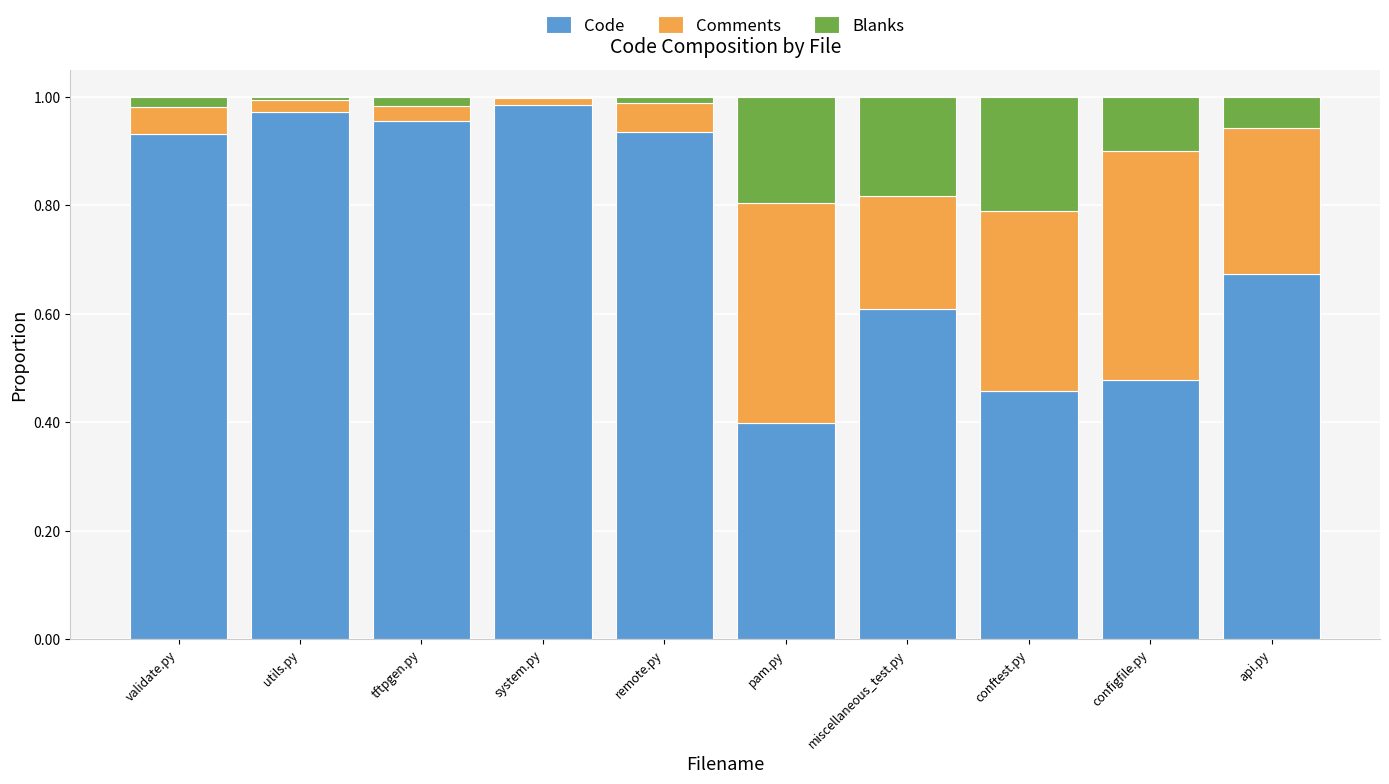

The Code series shows 0.4 at api.py. True or false?

False